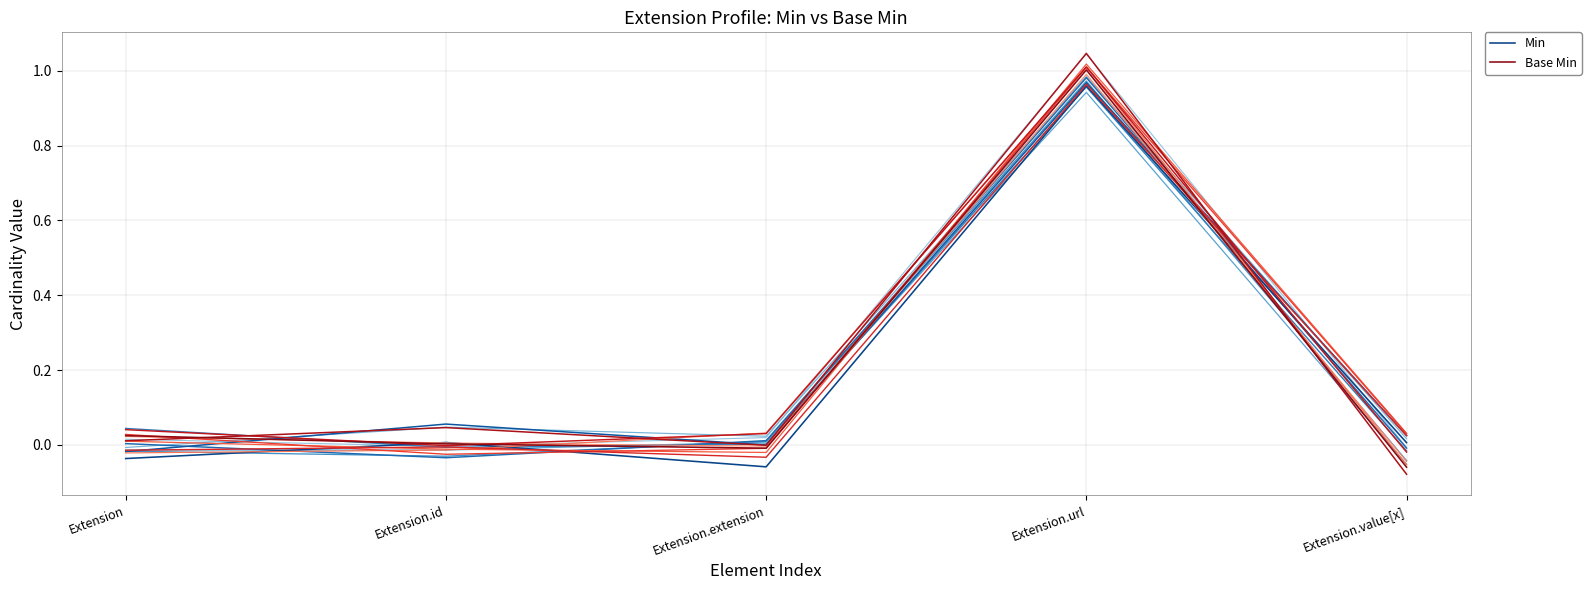

The Min series shows -0.0 at Extension. True or false?

False